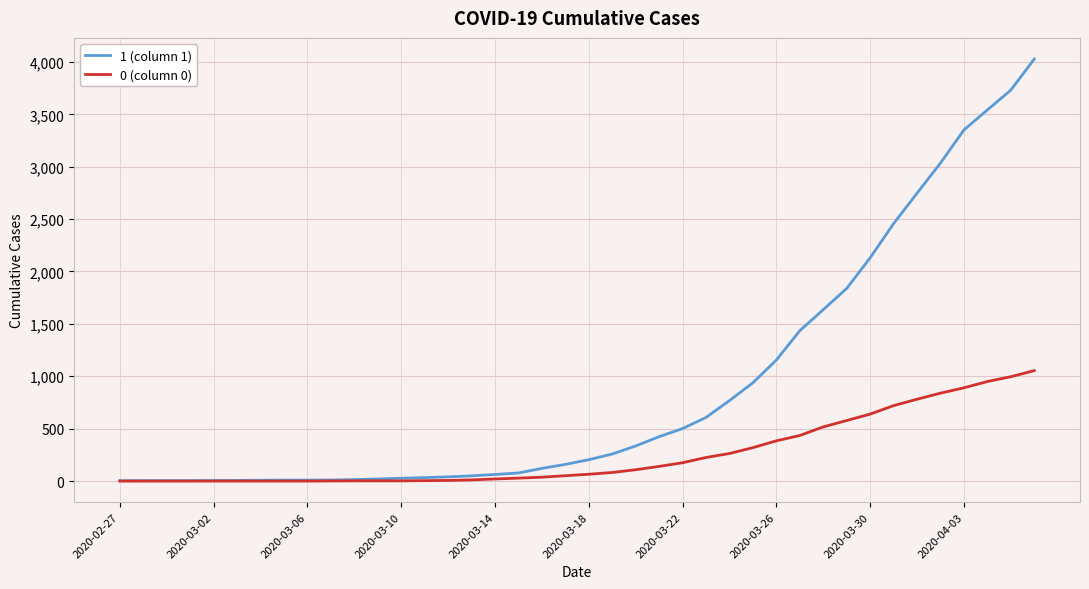

What is the greatest value displayed?

4028